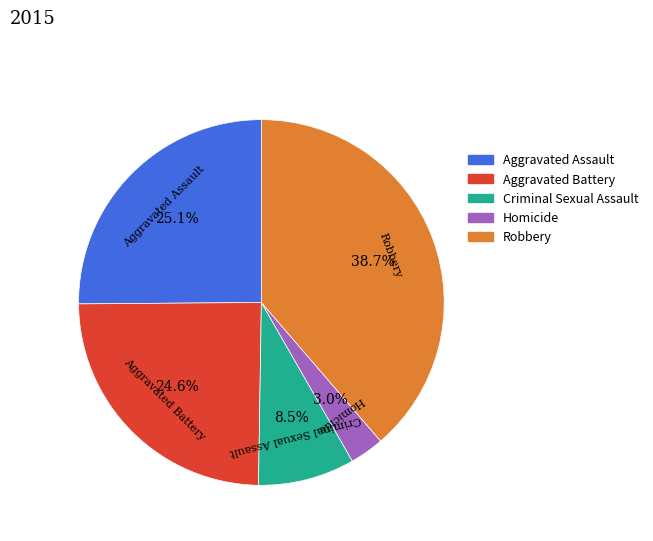

Does Criminal Sexual Assault account for over 50% of the chart?

No